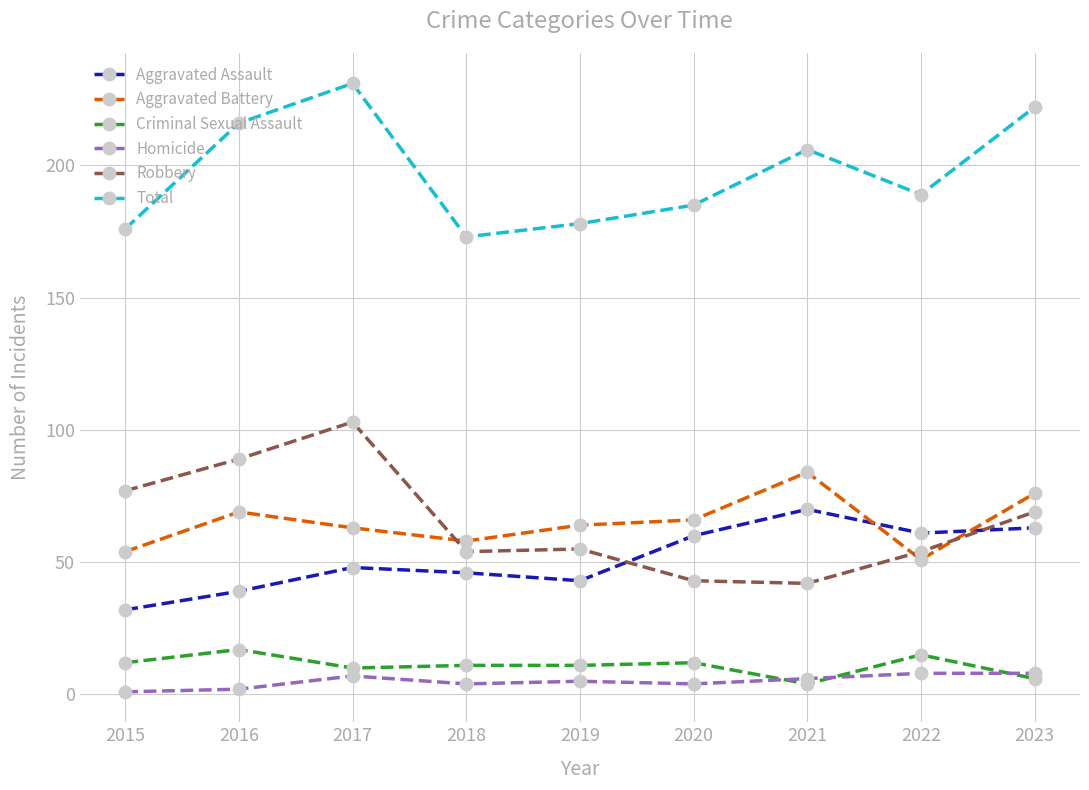

Rank the series by their maximum value, from highest to lowest.

Total, Robbery, Aggravated Battery, Aggravated Assault, Criminal Sexual Assault, Homicide